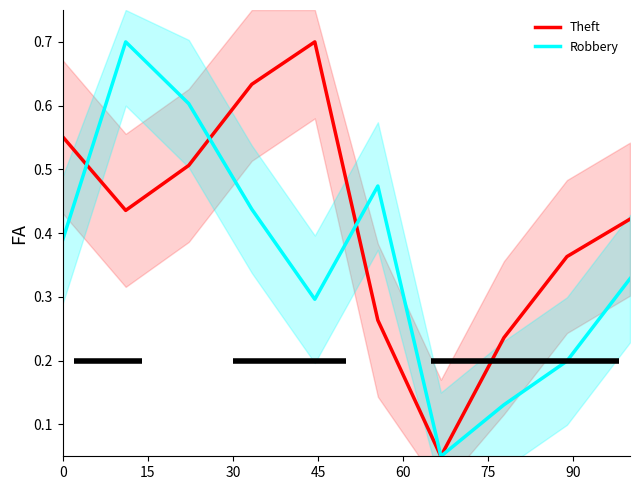

What is the maximum value for Robbery?

0.7